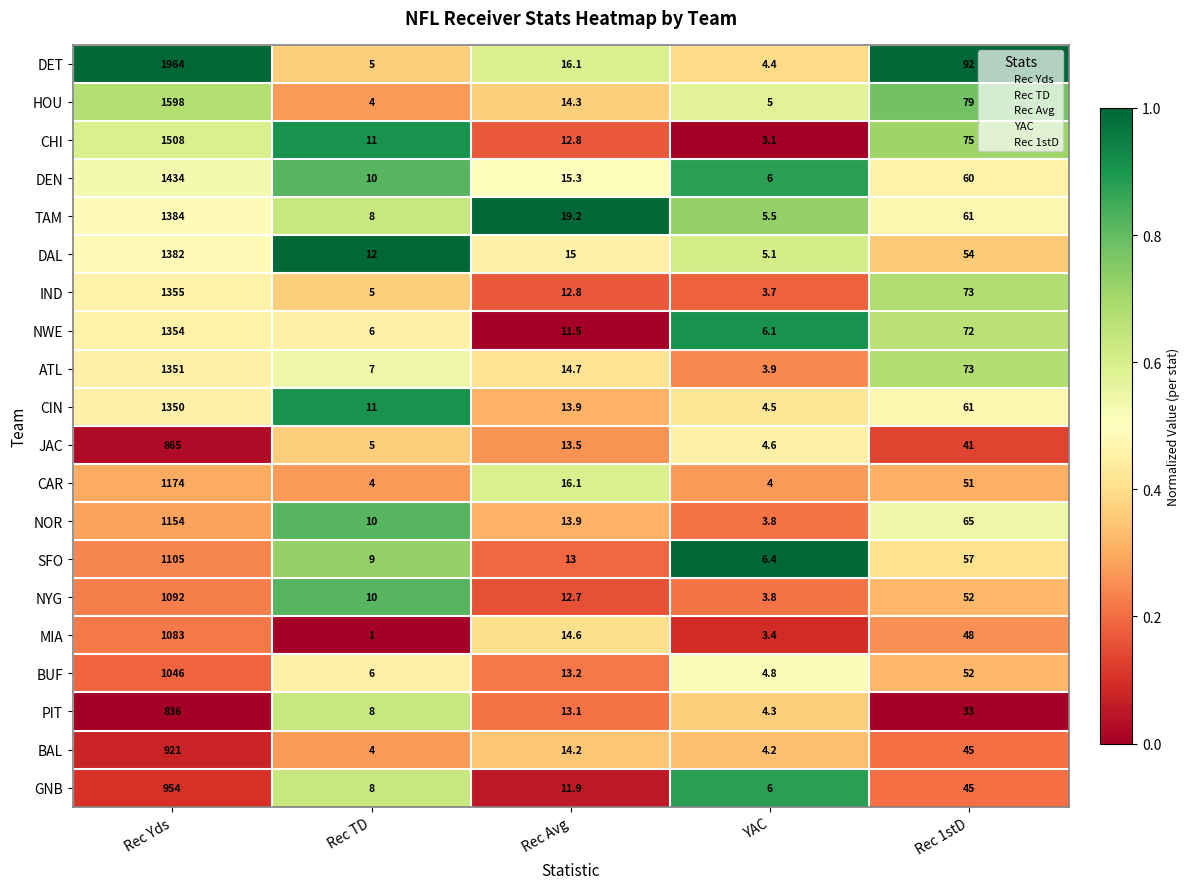

What is the spread (max minus min) of values at Rec Avg?

7.7